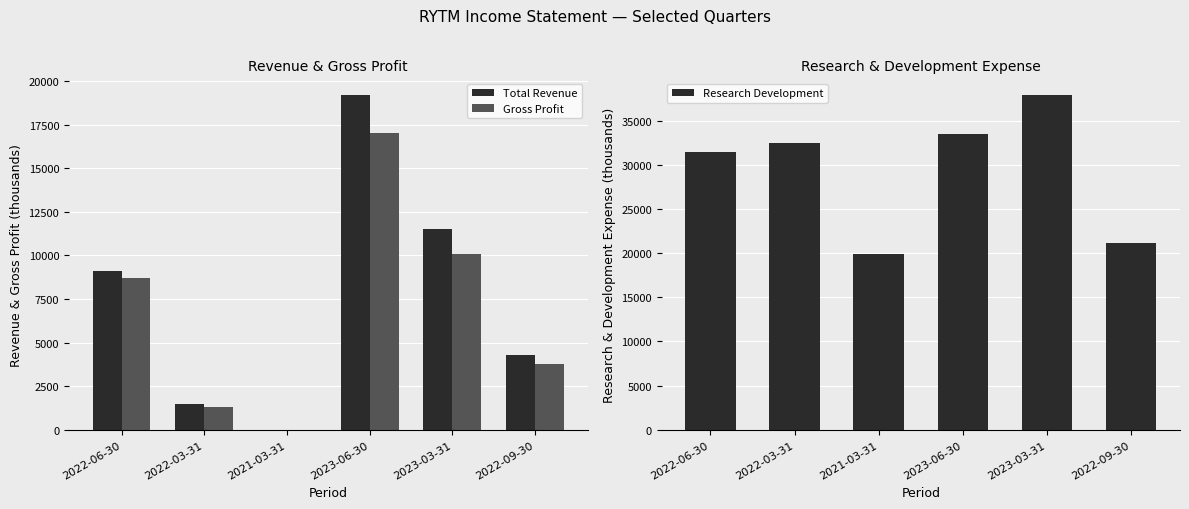

At which label does Gross Profit first exceed 8700?

2023-06-30